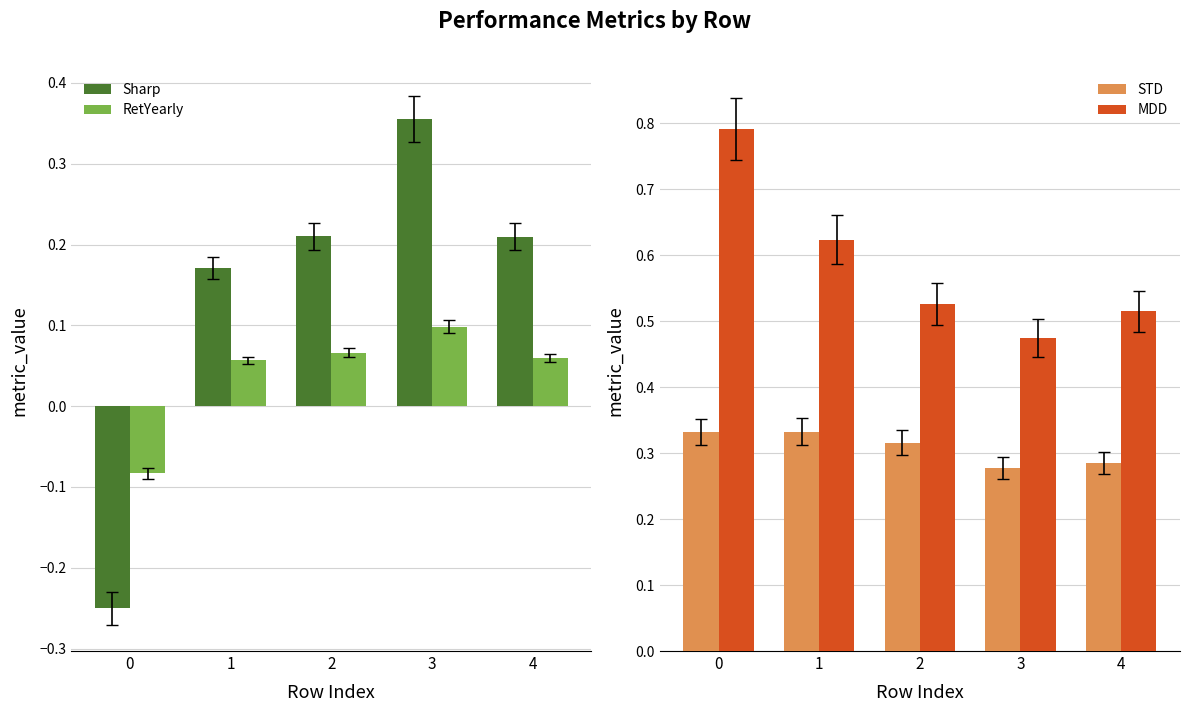

How many negative values does the RetYearly series have?

1